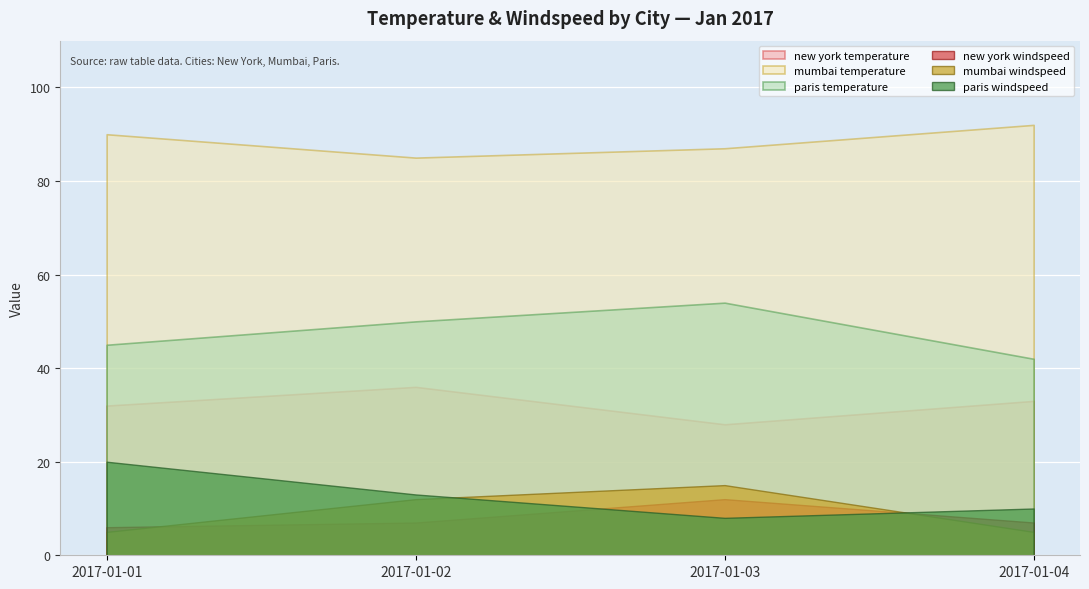

What is the total value across all series at 2017-01-04?

189